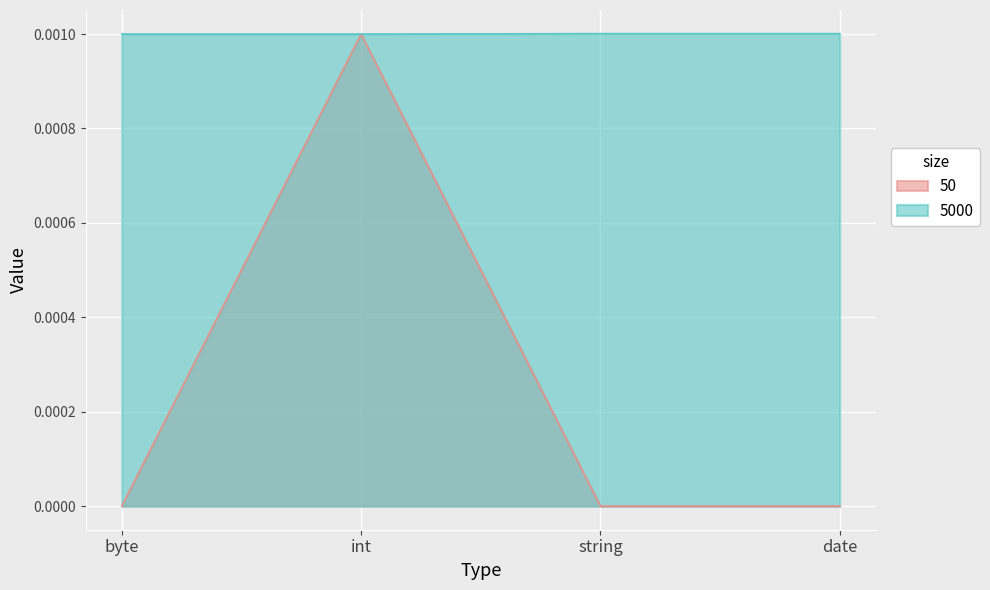

True or false: 500000 has more than 2 interior local peaks.

False